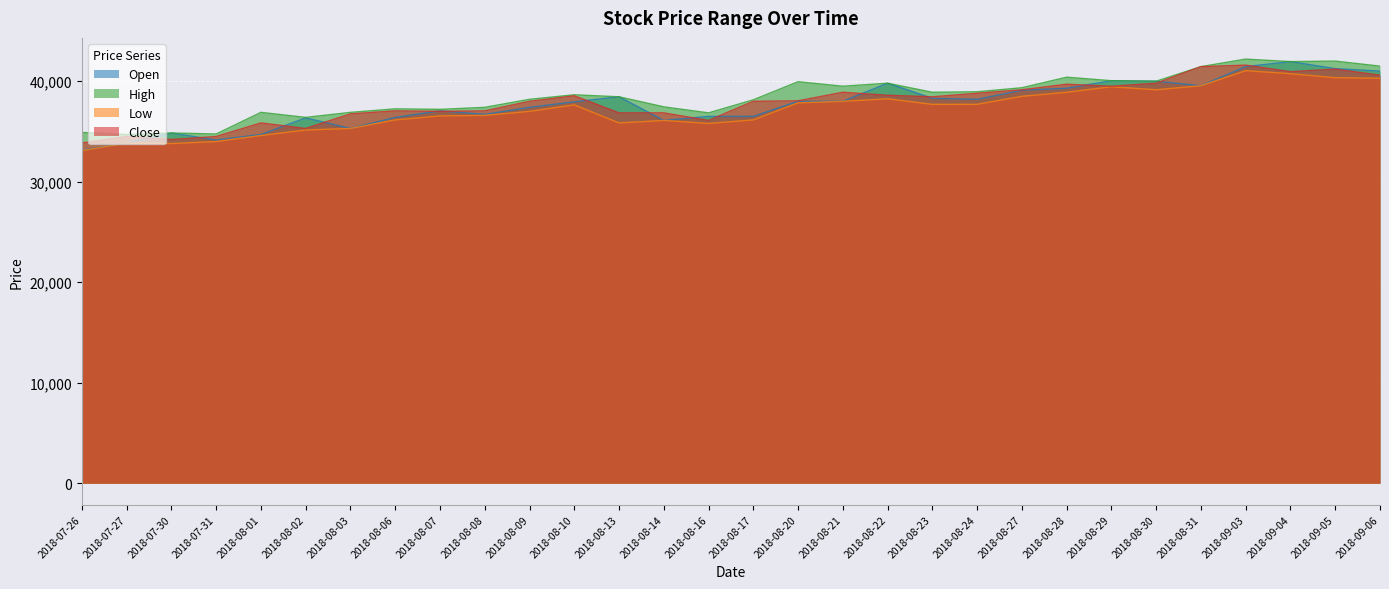

How many categories are shown in the chart?

30